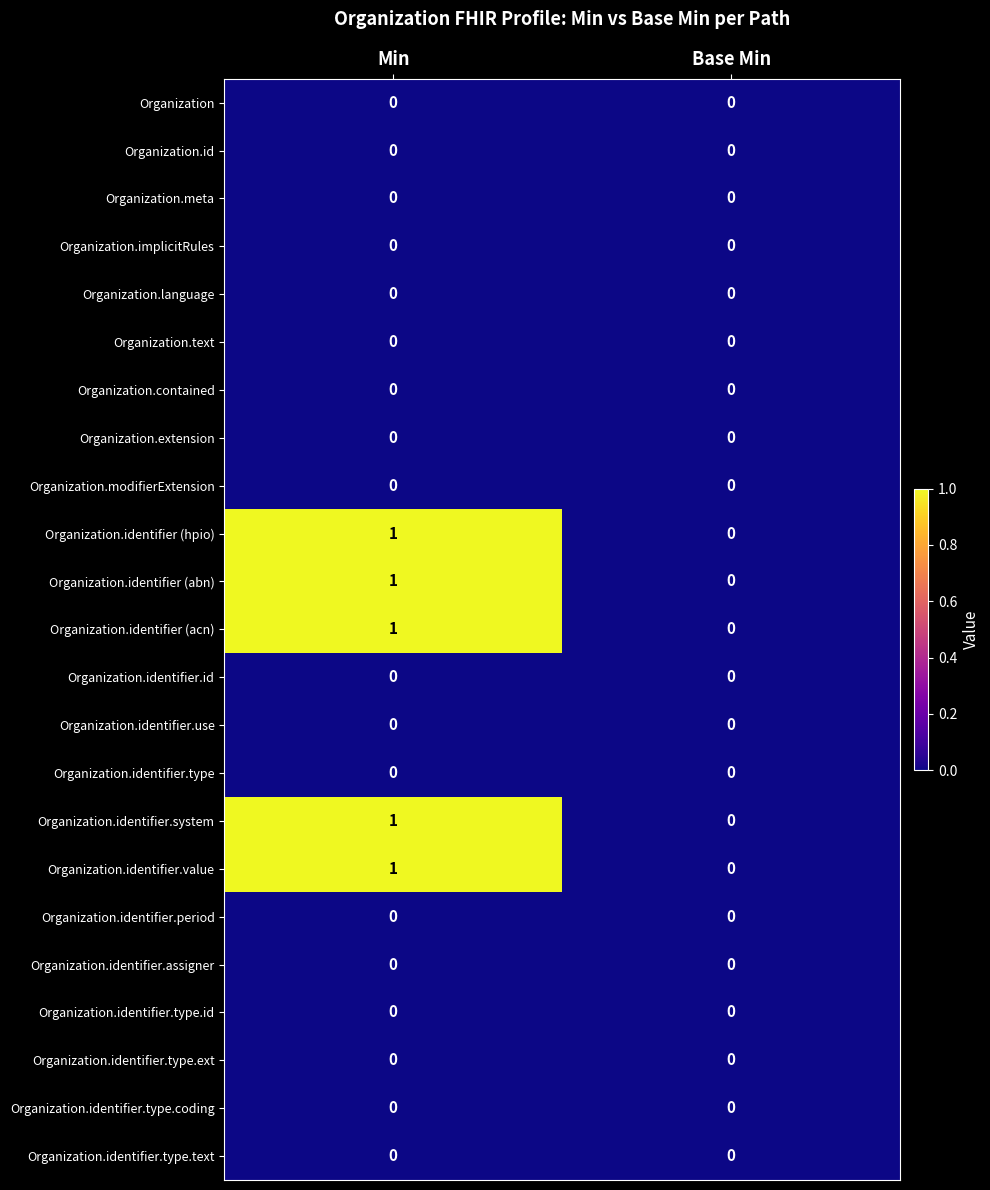

Which label corresponds to the largest value in the chart?

Min